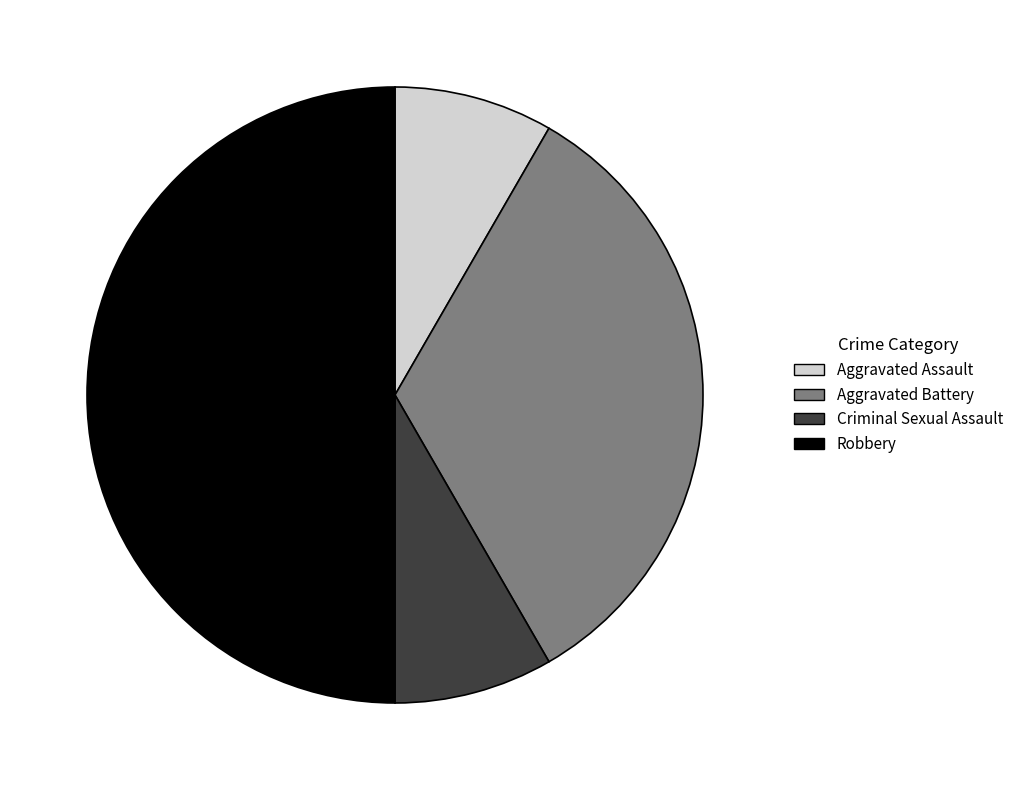

Count the number of slices in the pie.

4